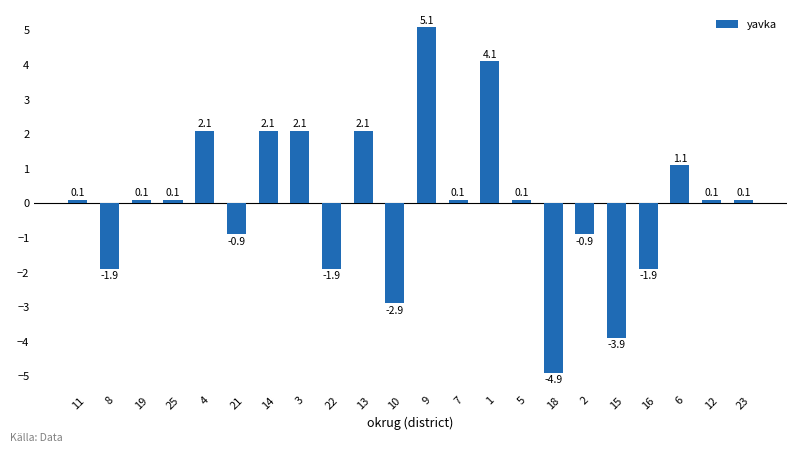

Count the number of data series in this chart.

1